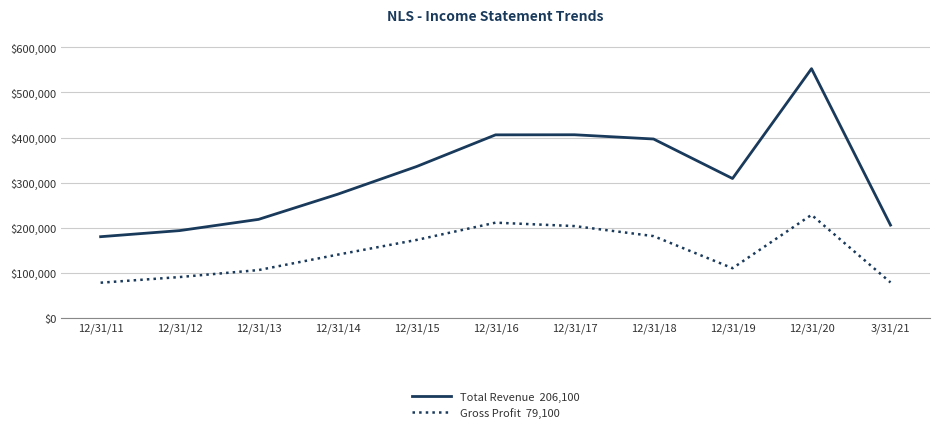

At which category is the sum across all series the highest?

12/31/20